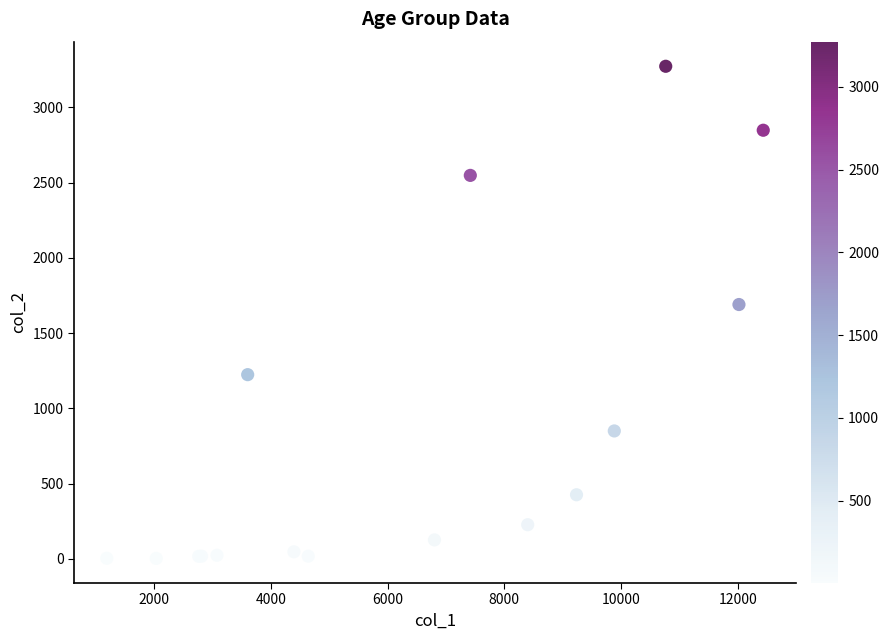

What Y value in the scatter plot is closest to 1638?

1690